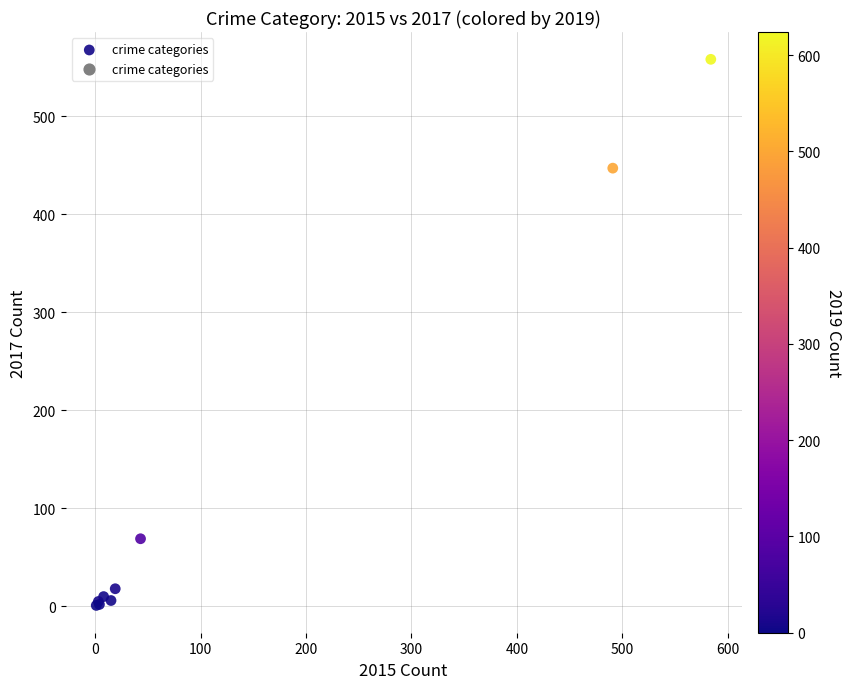

What Y value in the scatter plot is closest to 279?

447